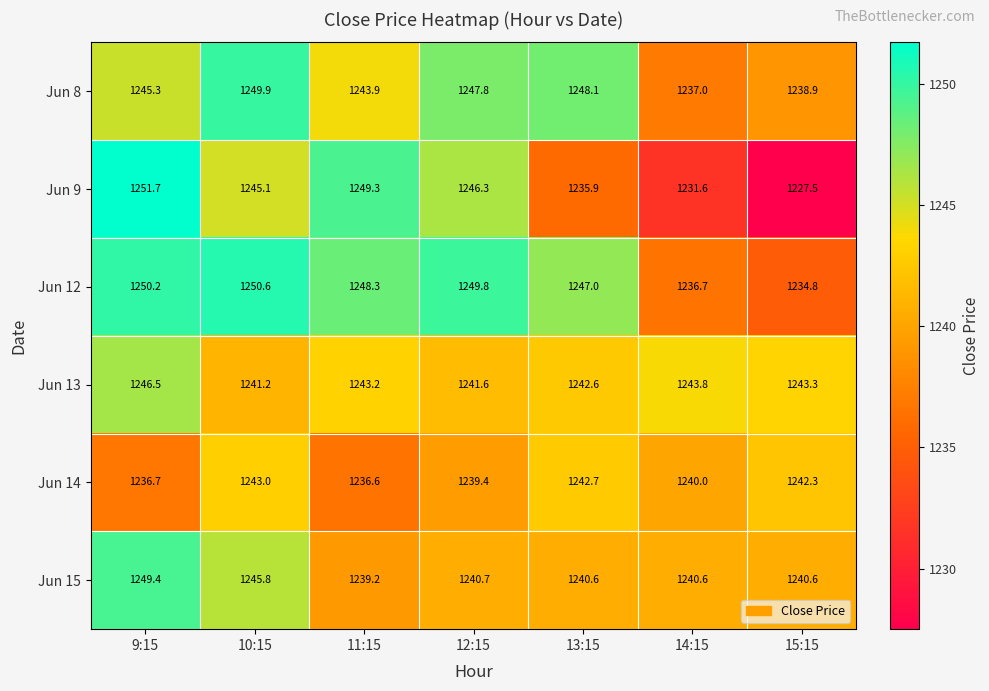

What is the difference between the highest and lowest values at 10:15?

9.4